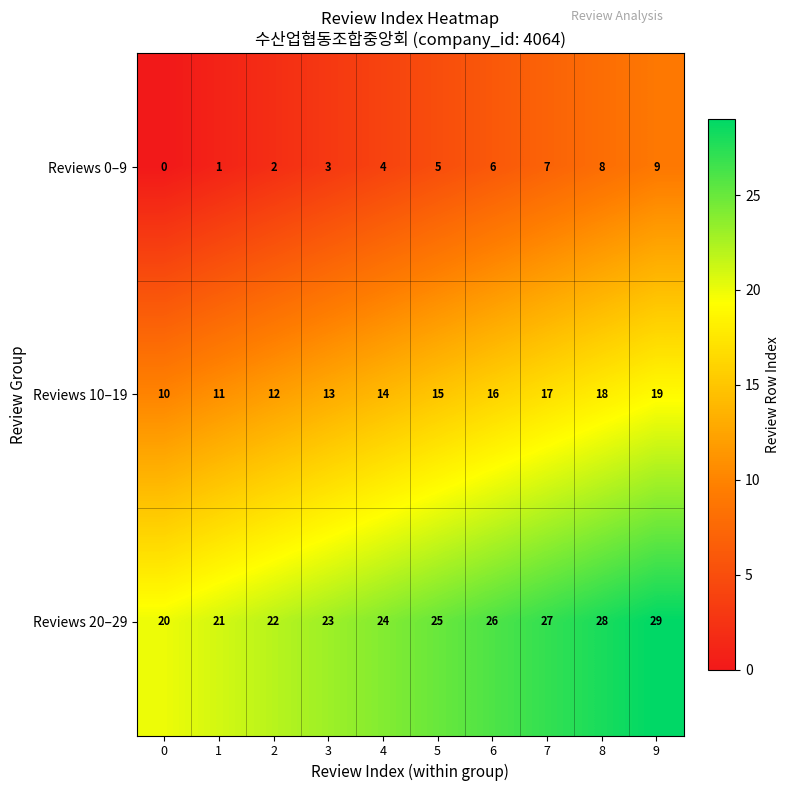

Reading left to right, extract all data points from this chart.

Reviews 0–9: 0=0	1=1	2=2	3=3	4=4	5=5	6=6	7=7	8=8	9=9
Reviews 10–19: 0=10	1=11	2=12	3=13	4=14	5=15	6=16	7=17	8=18	9=19
Reviews 20–29: 0=20	1=21	2=22	3=23	4=24	5=25	6=26	7=27	8=28	9=29